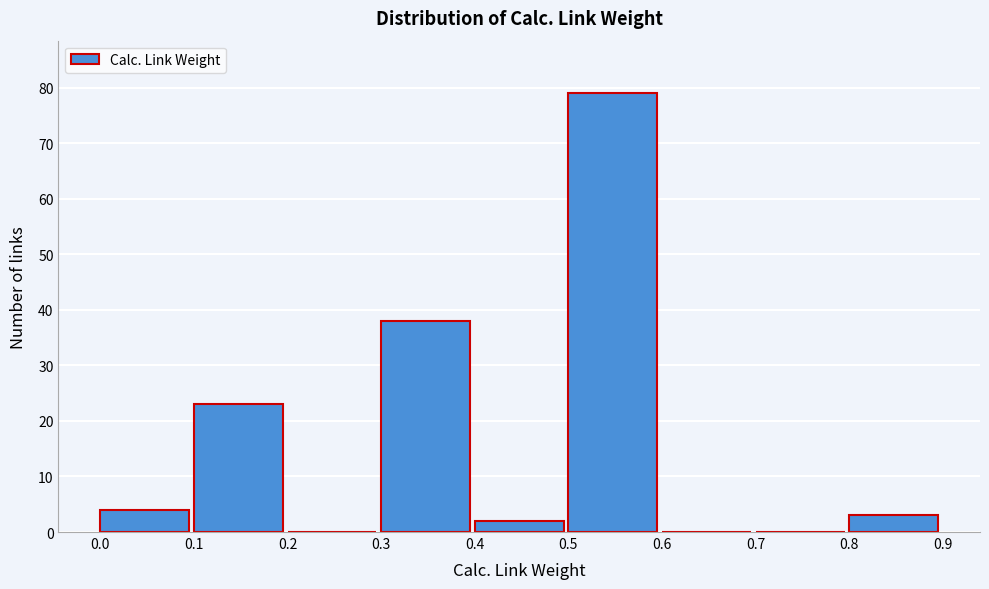

Which range on the x-axis has the tallest bar?

0.5 to 0.6